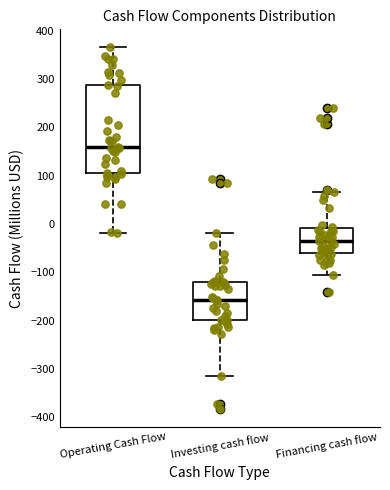

Reading left to right, transcribe this box plot: for each box, give where its median line is, the range the box spans, and where its two whiskers end, as read against the y-axis. The values are not printed on the chart, so give them approximately, as read against the axis.

Operating Cash Flow: median 160, box 100 to 290, whiskers -20 to 370
Investing cash flow: median -160, box -200 to -120, whiskers -310 to -20
Financing cash flow: median -40, box -60 to -10, whiskers -100 to 70